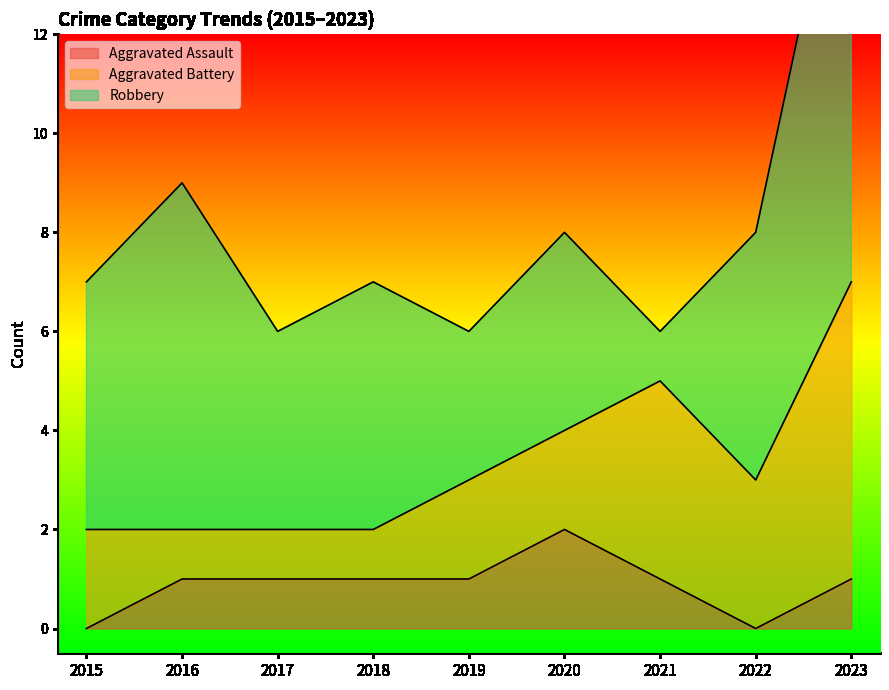

Between 2019 and 2023, which series saw the biggest shift?

Robbery